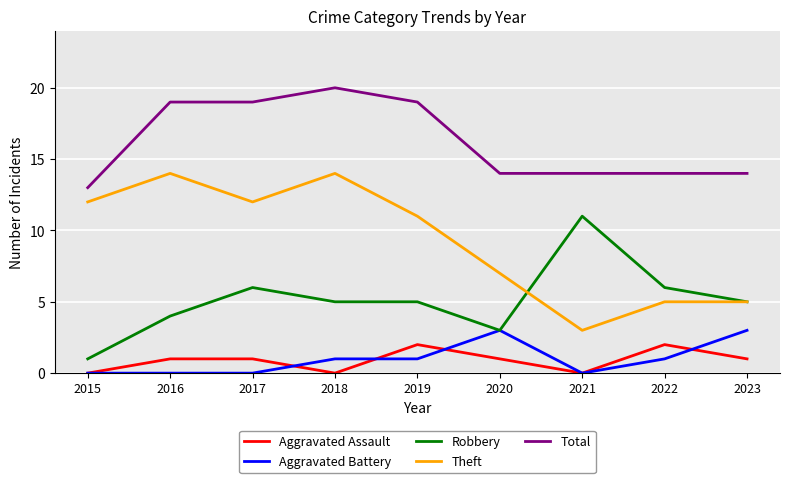

Is it true that Theft equals 18 at 2017?

False